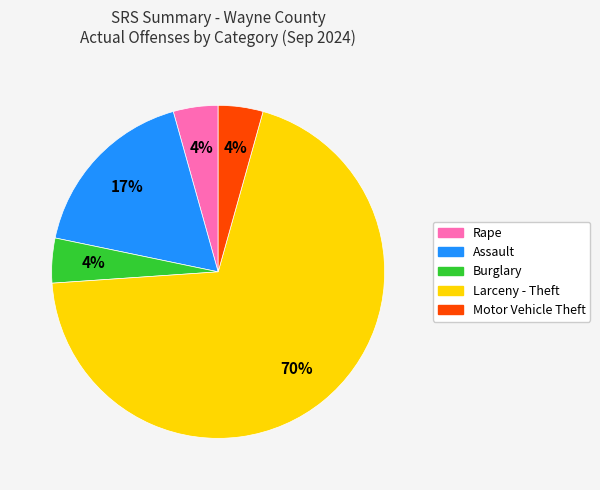

How many segments does this pie chart have?

5